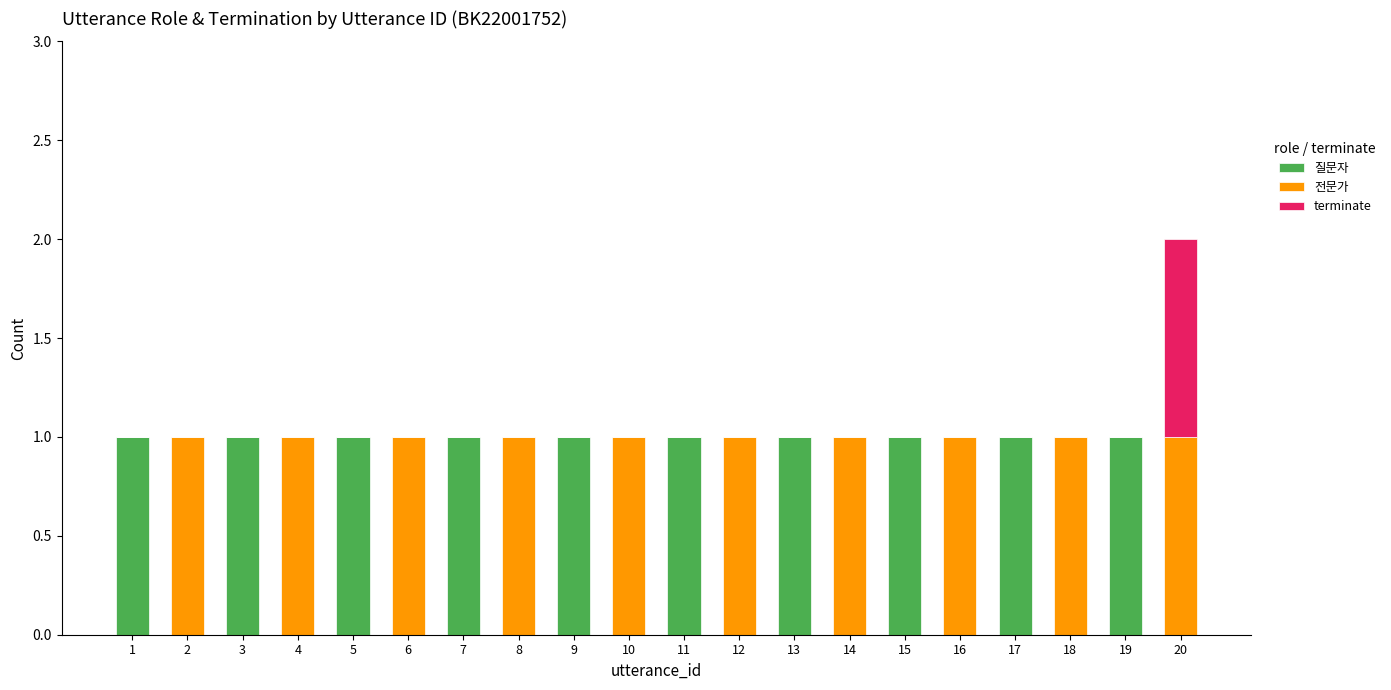

Is it true that 질문자 equals 0 at 4?

True